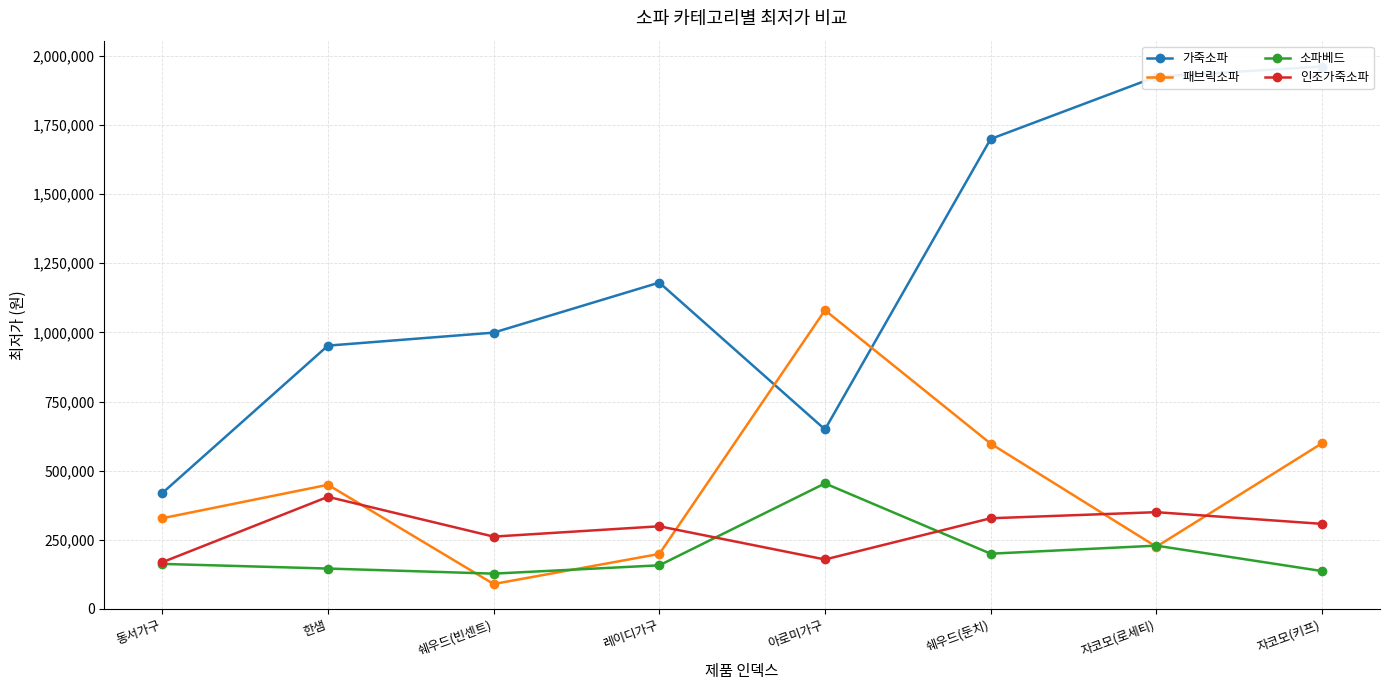

What is the label of the 5th point from the right?

레이디가구